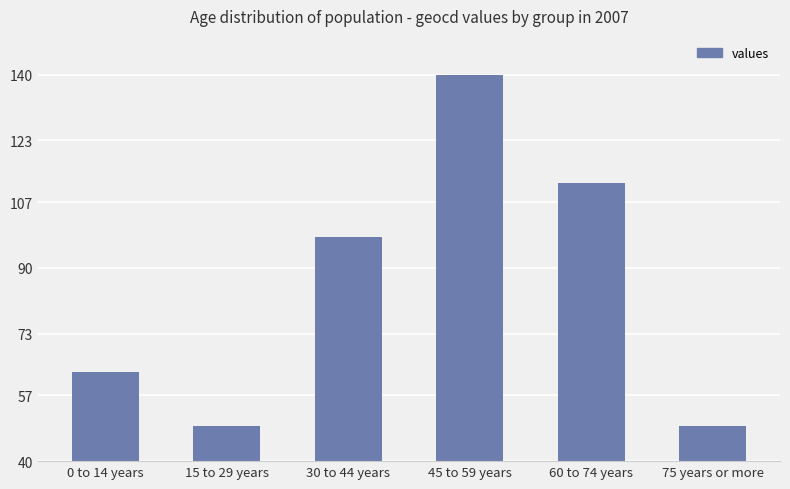

Count the values in the range 49 to 112.

5